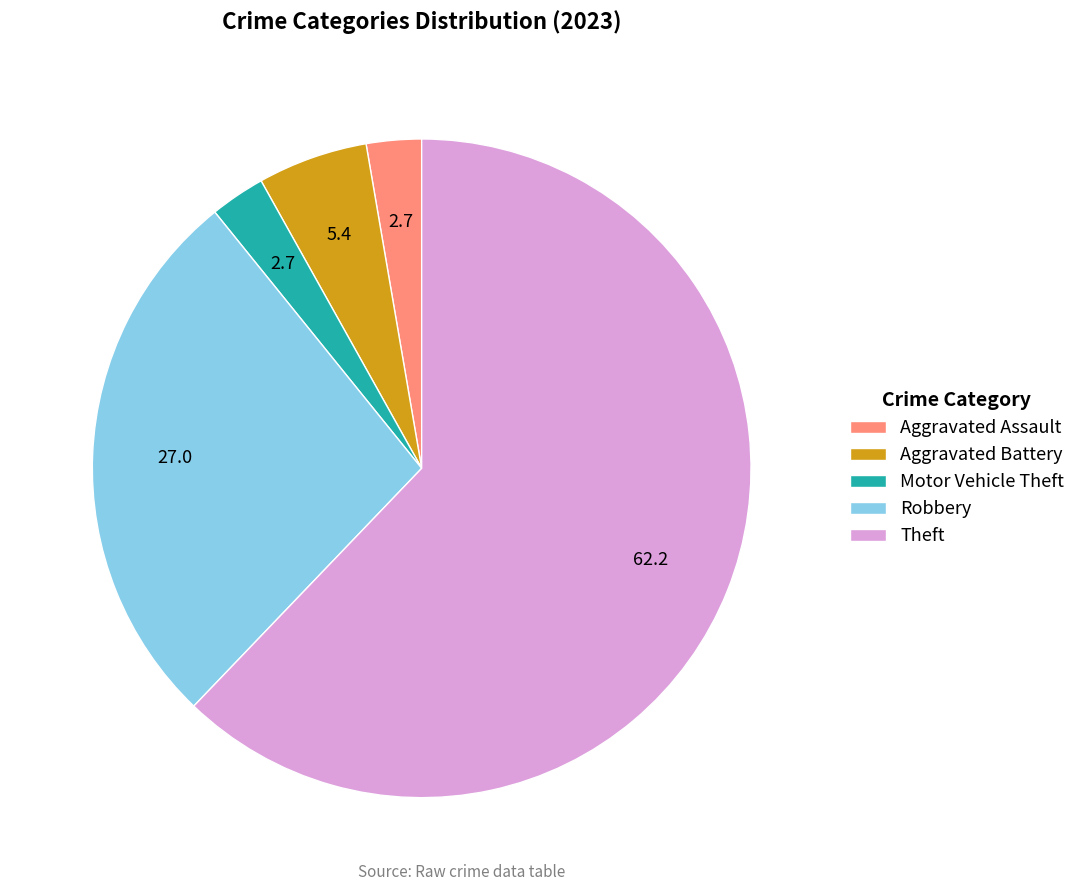

Does any single category account for the majority?

Yes